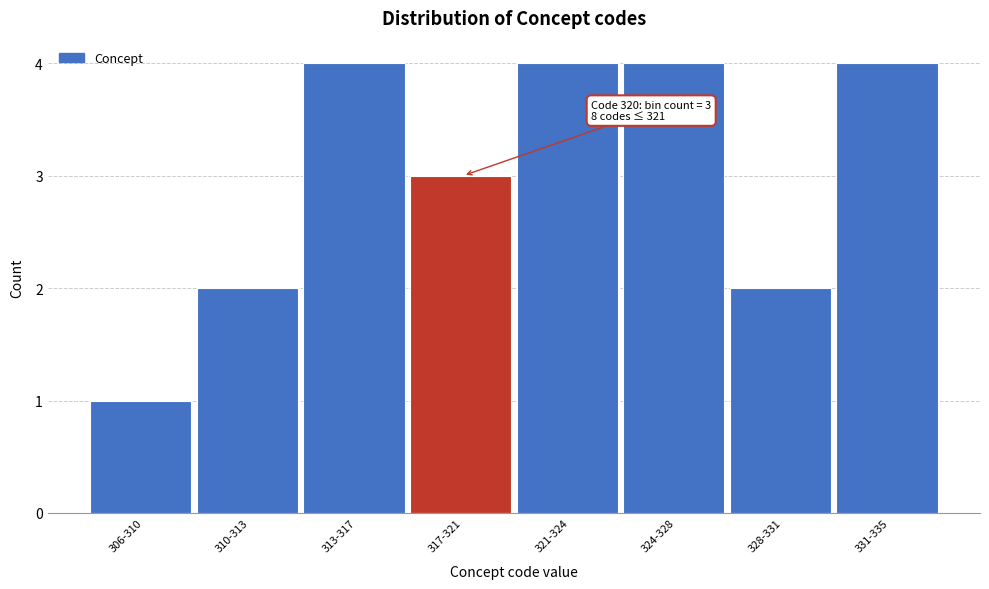

Reading left to right, what are all the values shown in this chart?

306-310=1	310-313=2	313-317=4	317-321=3	321-324=4	324-328=4	328-331=2	331-335=4